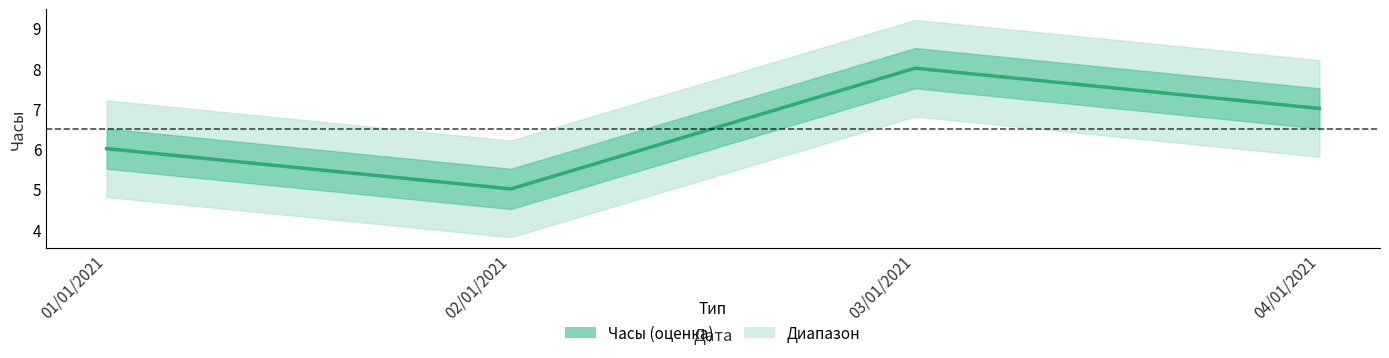

Reading left to right, what are all the values shown in this chart?

01/01/2021=6	02/01/2021=5	03/01/2021=8	04/01/2021=7